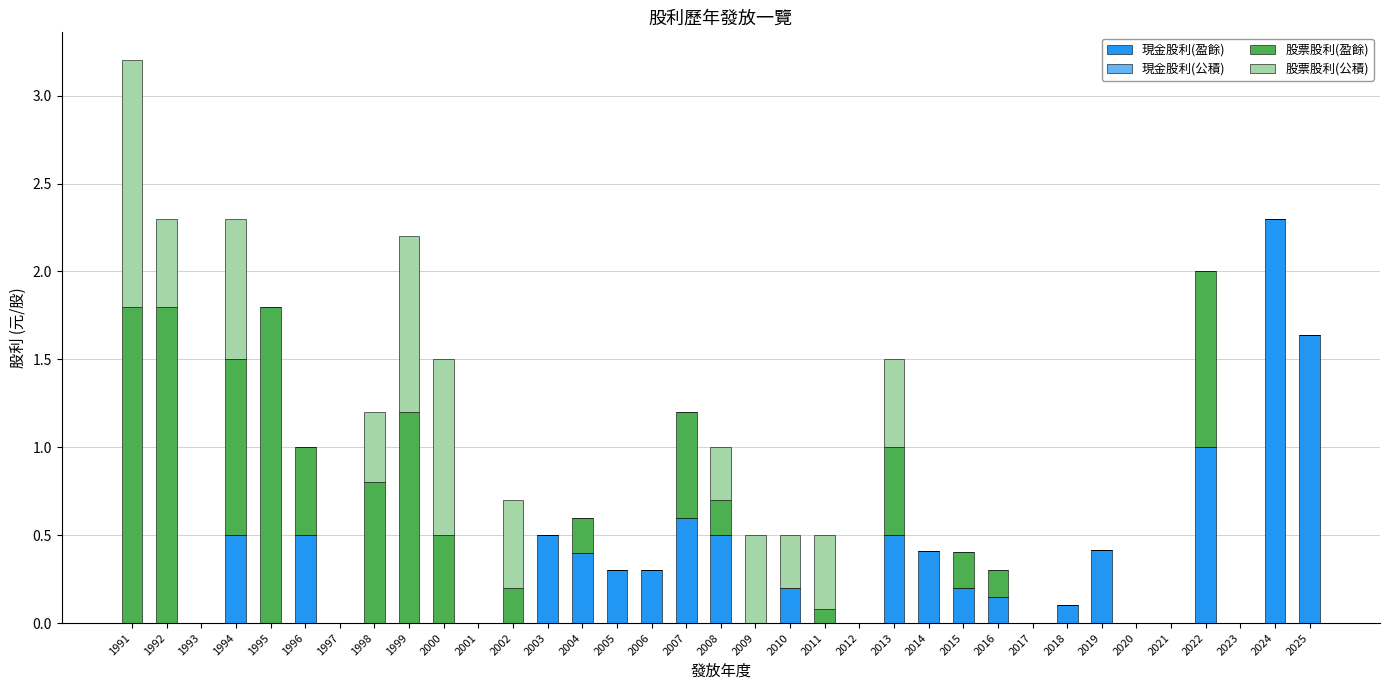

The value of 現金股利(盈餘) at 1991 is 1.4. True or false?

False